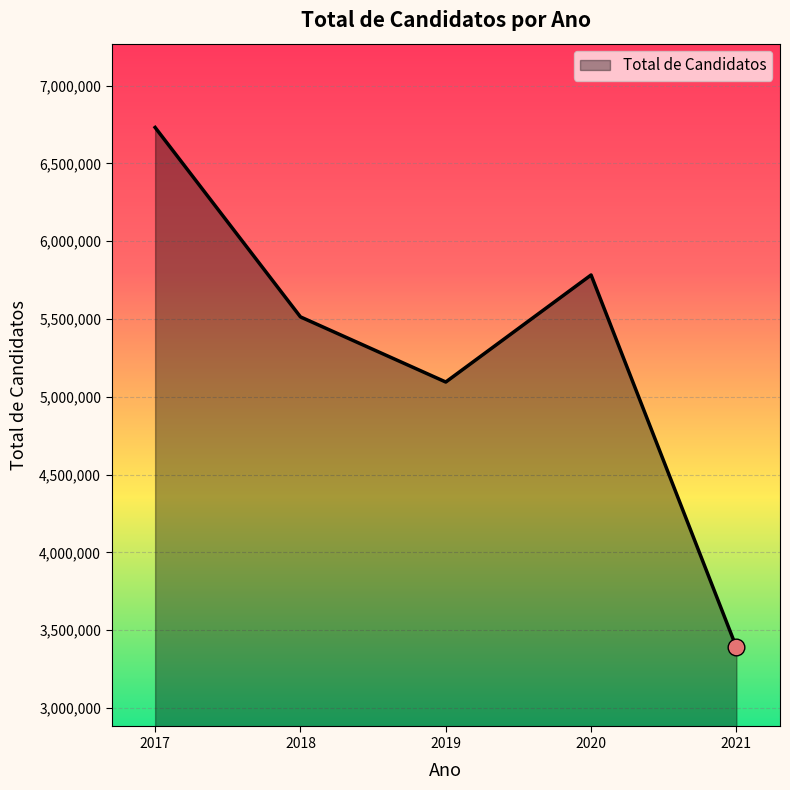

What is the change in value from 2019 to 2021?

-1705339